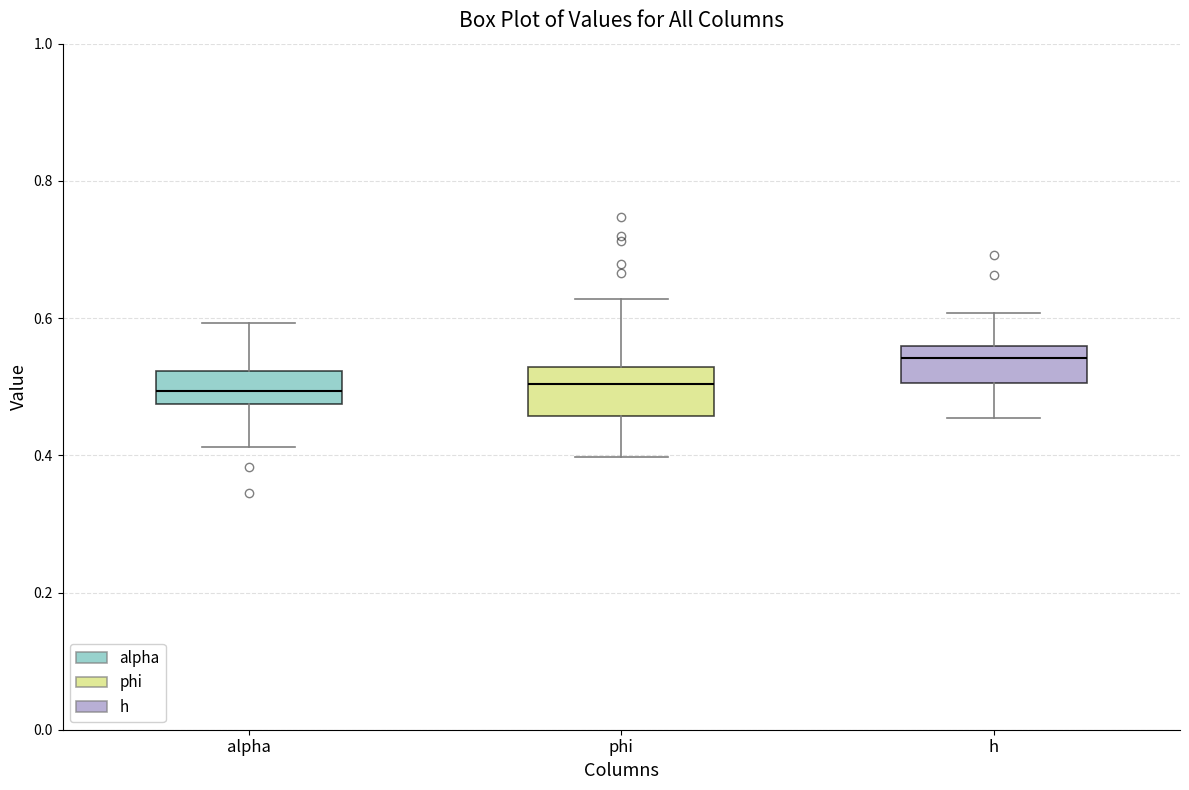

Reading left to right, transcribe this box plot: for each box, give where its median line is, the range the box spans, and where its two whiskers end, as read against the y-axis. The values are not printed on the chart, so give them approximately, as read against the axis.

alpha: median 0.50, box 0.48 to 0.52, whiskers 0.42 to 0.60
phi: median 0.50, box 0.46 to 0.52, whiskers 0.40 to 0.62
h: median 0.54, box 0.50 to 0.56, whiskers 0.46 to 0.60